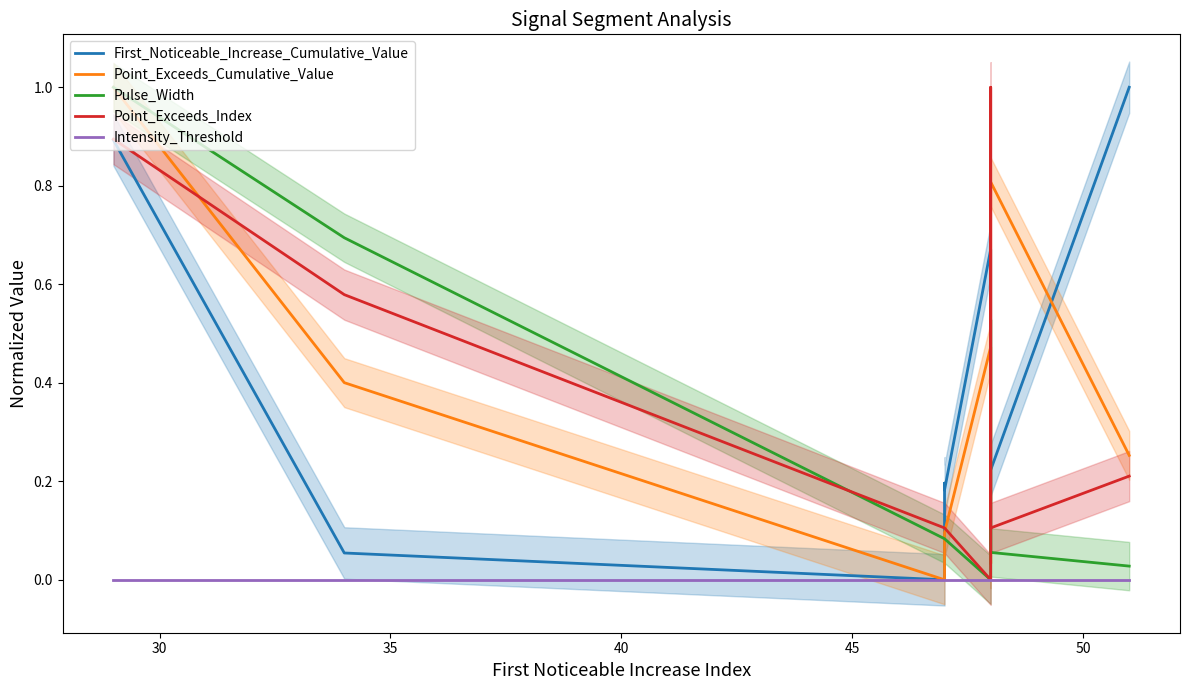

What are all the series names shown in the legend?

First_Noticeable_Increase_Cumulative_Value, Point_Exceeds_Cumulative_Value, Pulse_Width, Point_Exceeds_Index, Intensity_Threshold